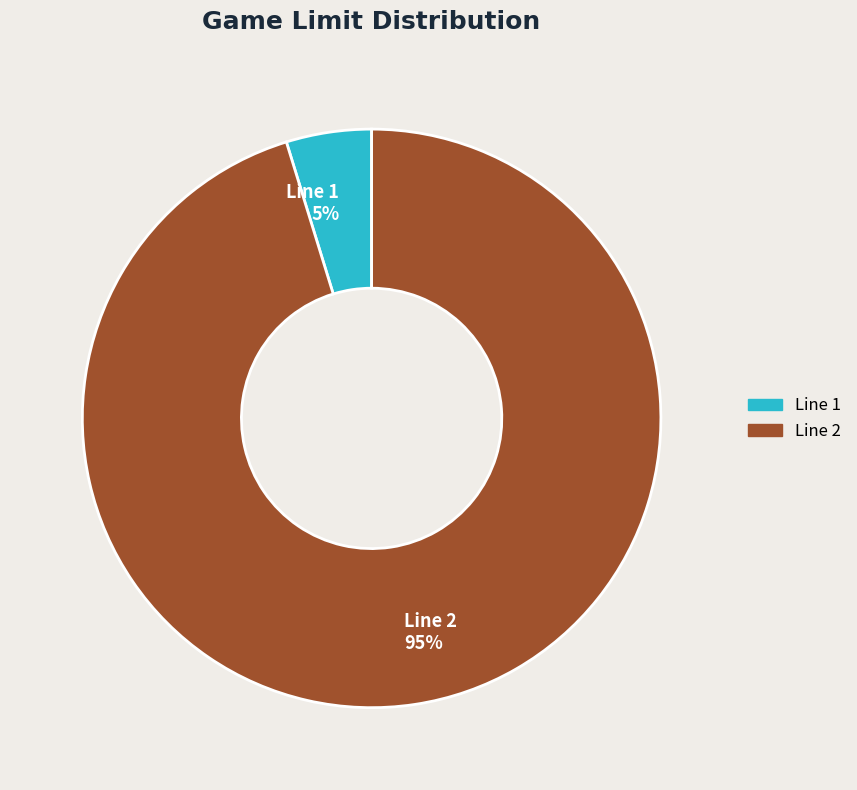

What is the smallest slice in the pie chart?

Line 1 5%